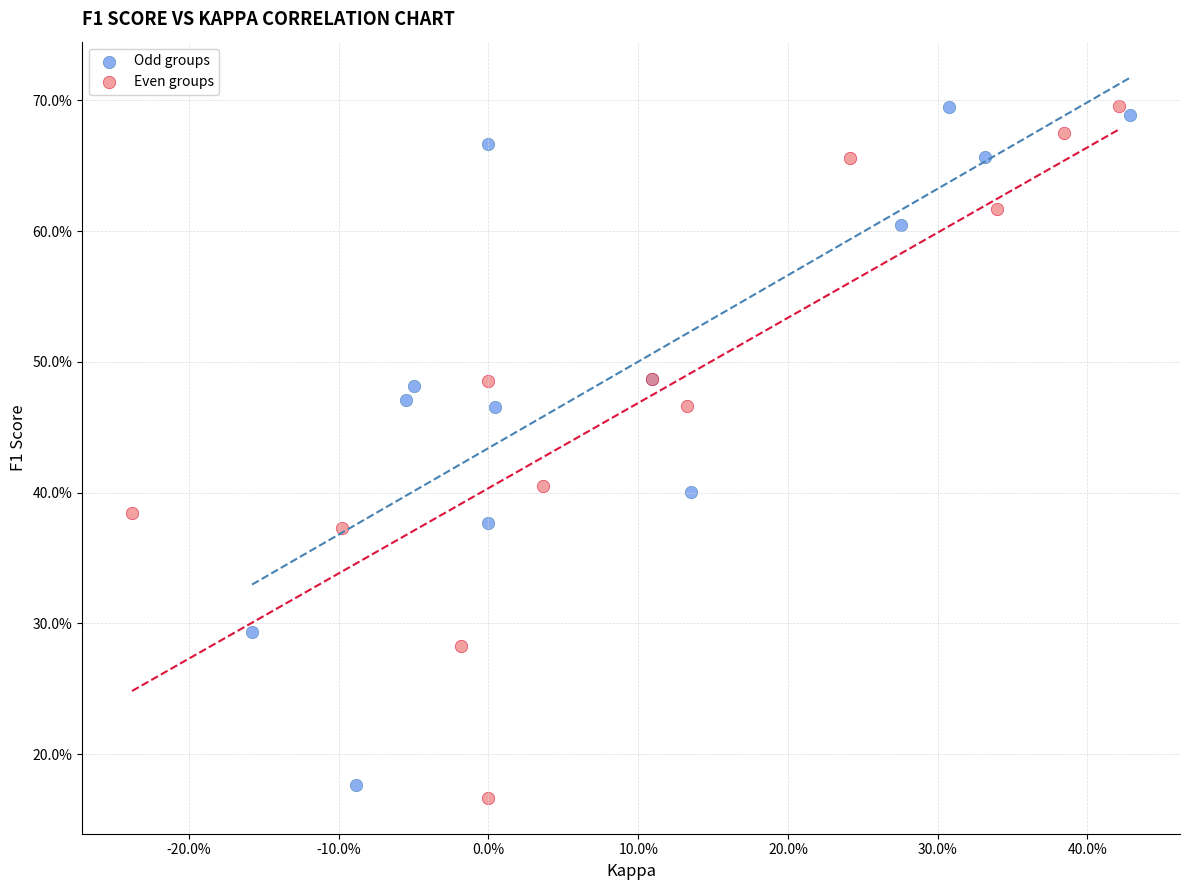

Which series has the largest Y range (max minus min)?

Even groups